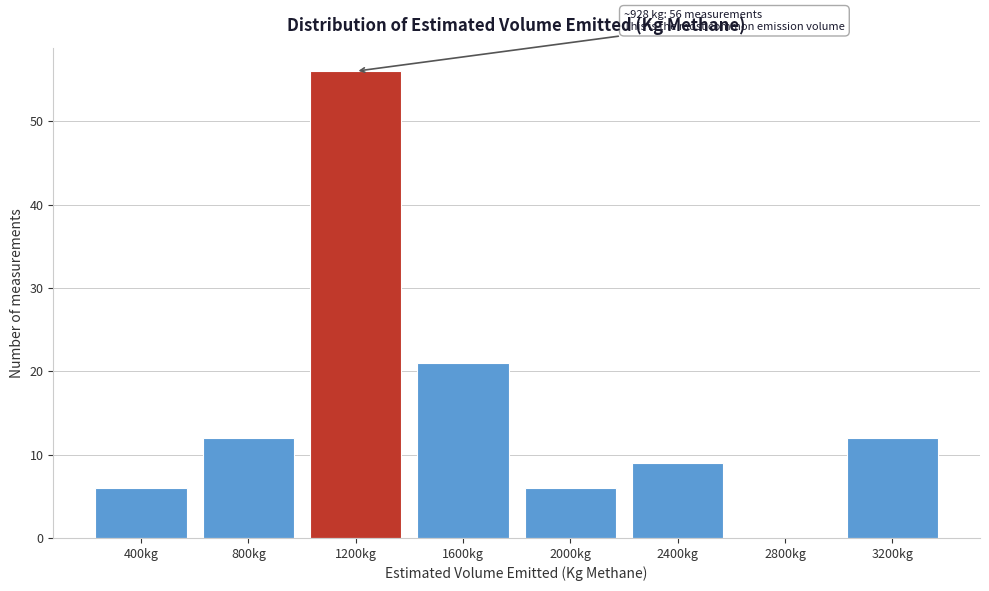

Reading left to right, what are all the values shown in this chart?

400kg=6	800kg=12	1200kg=56	1600kg=21	2000kg=6	2400kg=9	2800kg=0	3200kg=12